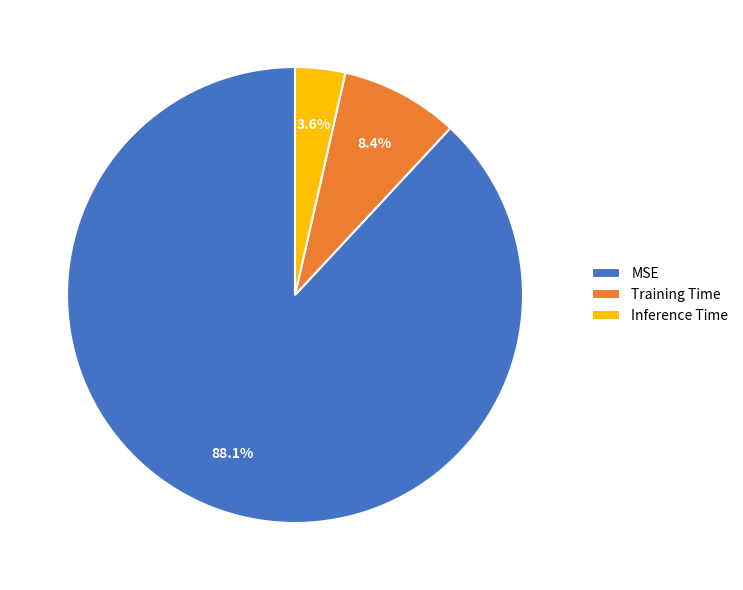

To the nearest percent, what is the average slice percentage?

33%